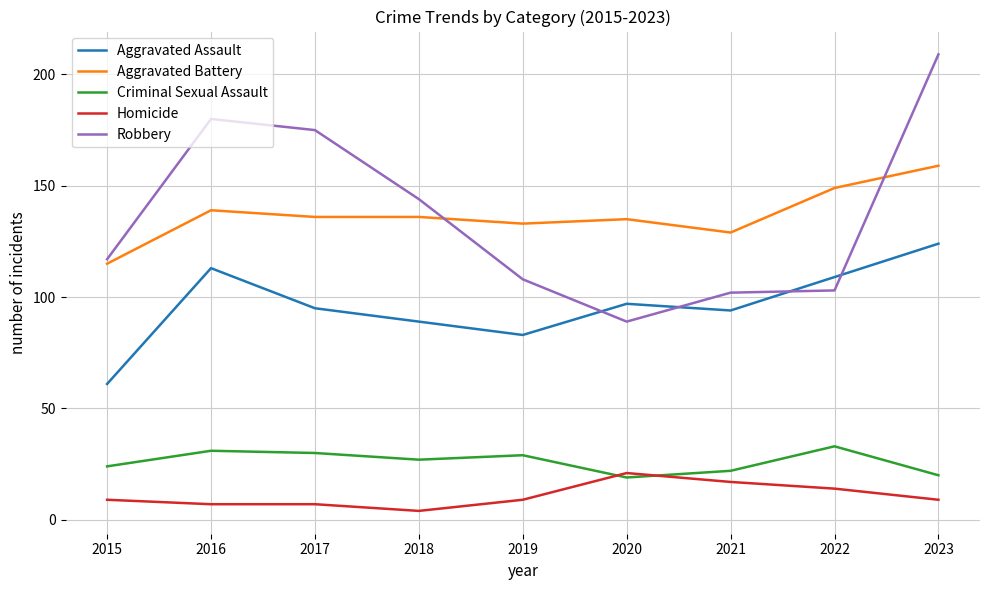

What is the average value of the Homicide series?

11